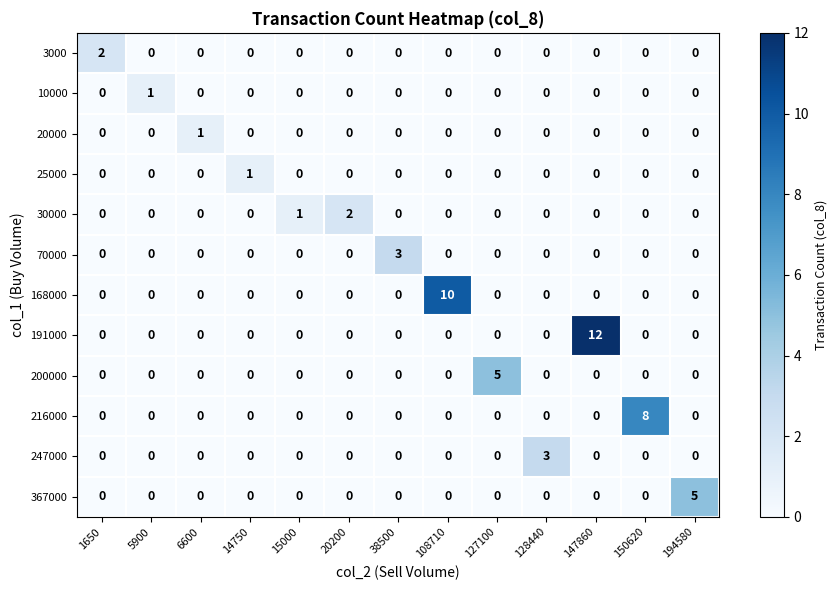

Is it true that 216000 equals -3 at 127100?

False